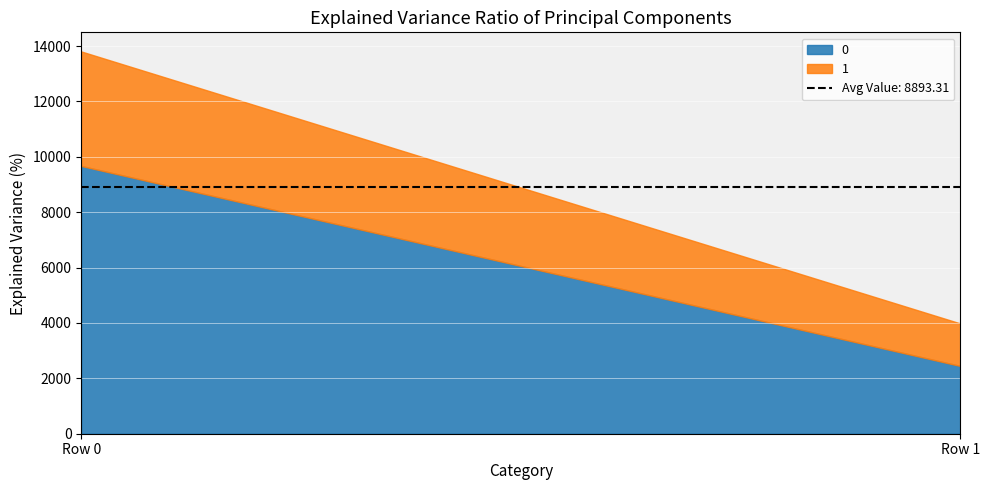

Which category has the lowest value across all series?

Row 1